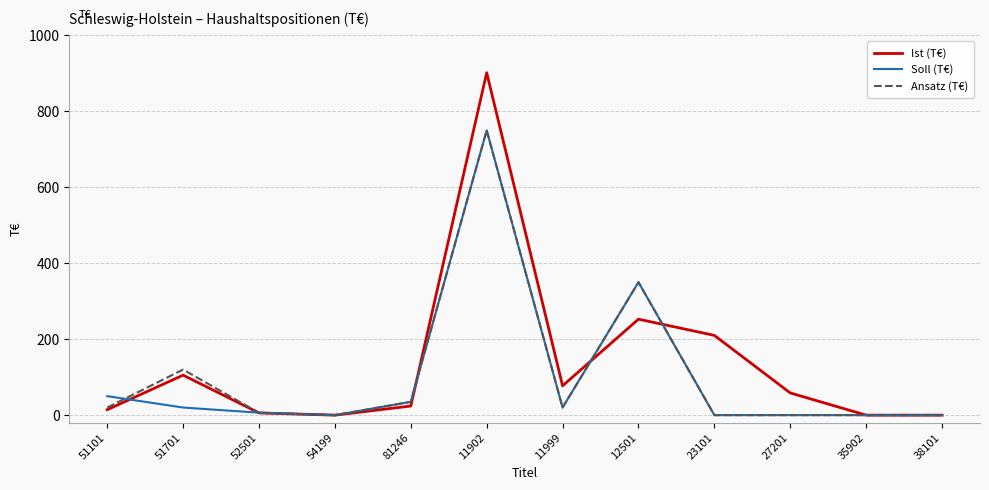

The Ist (T€) series shows 0.0 at 35902. True or false?

True